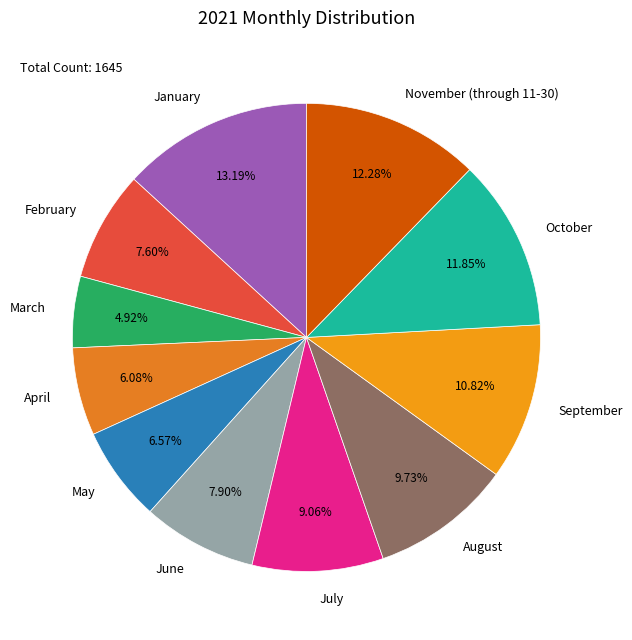

What is the ratio of the value at September to the value at October?

0.9